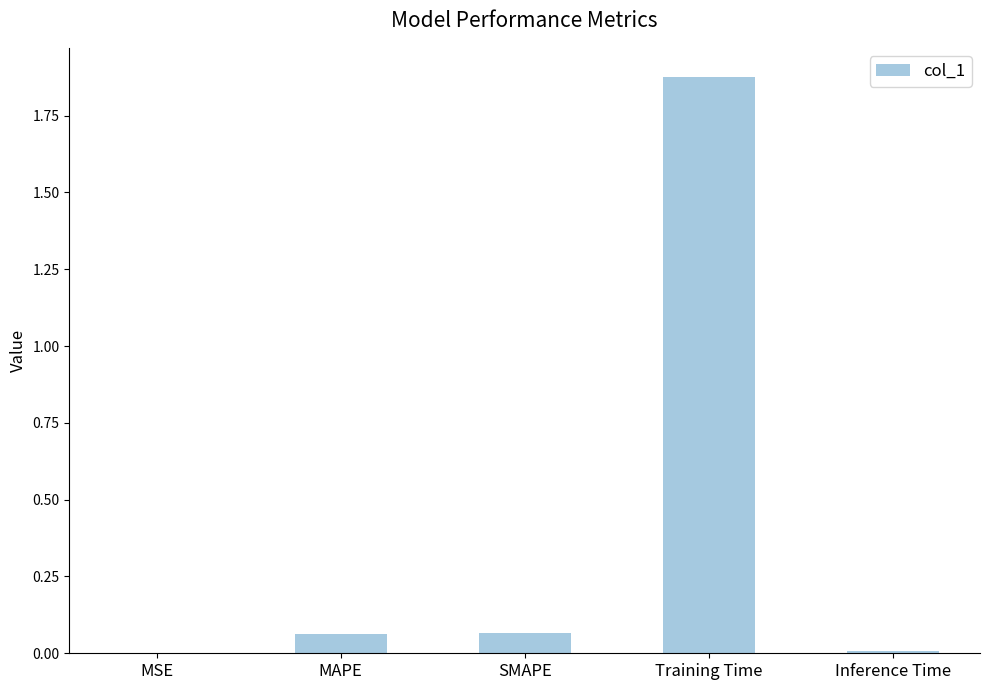

Which label corresponds to the largest value in the chart?

Training Time